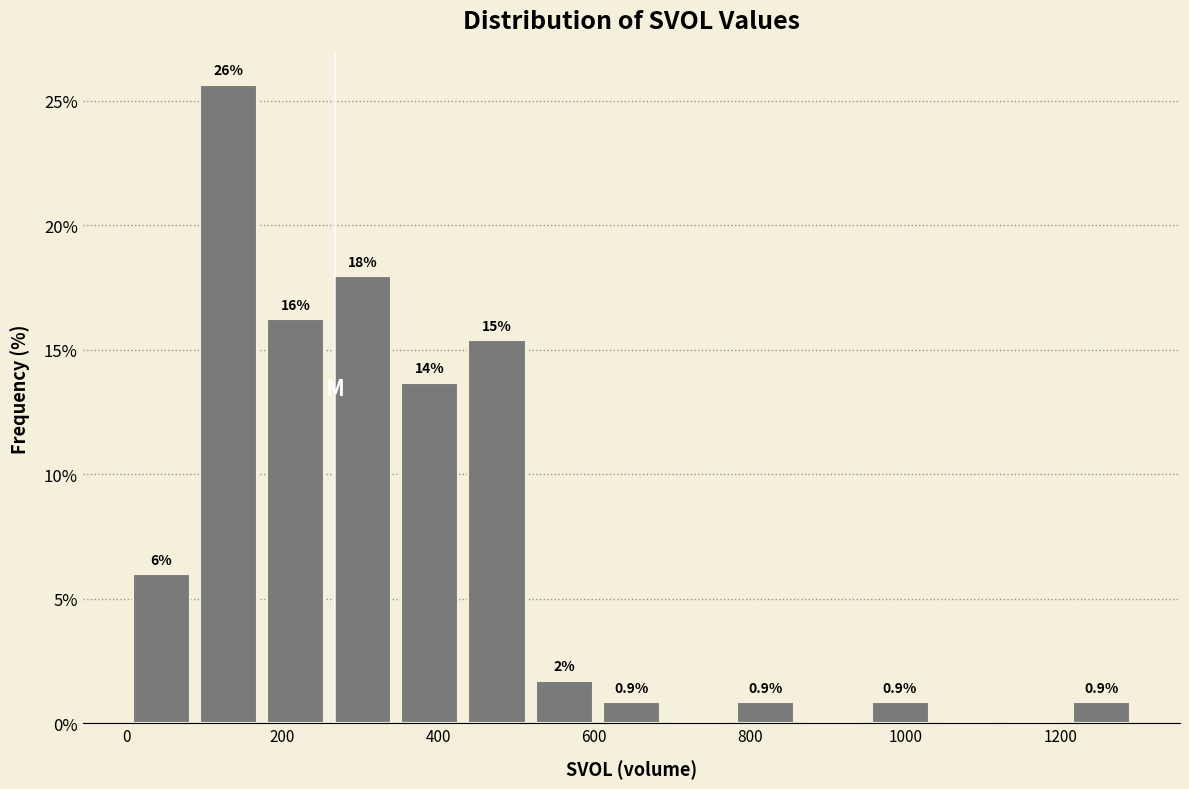

Over which range of the x-axis is the bar tallest?

80 to 180